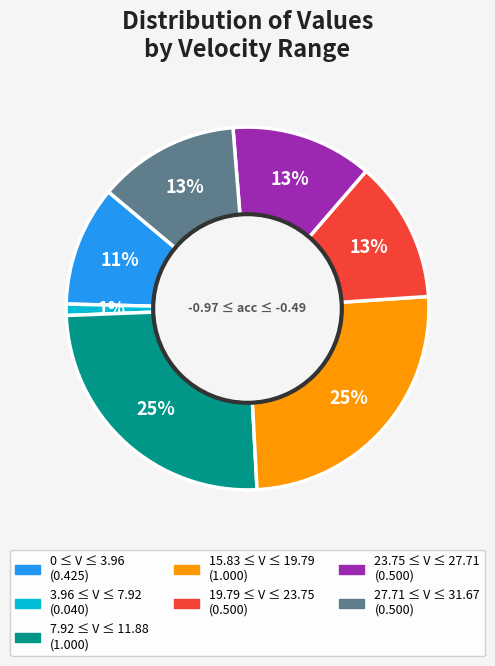

To the nearest percent, what is the difference between the largest and smallest slice percentages?

24%